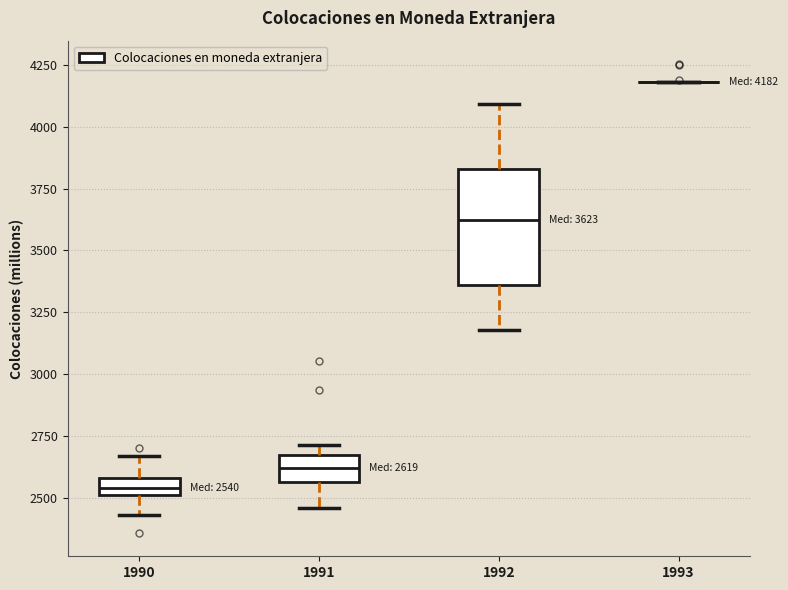

Which box is the tallest, from its lower edge to its upper edge?

1992